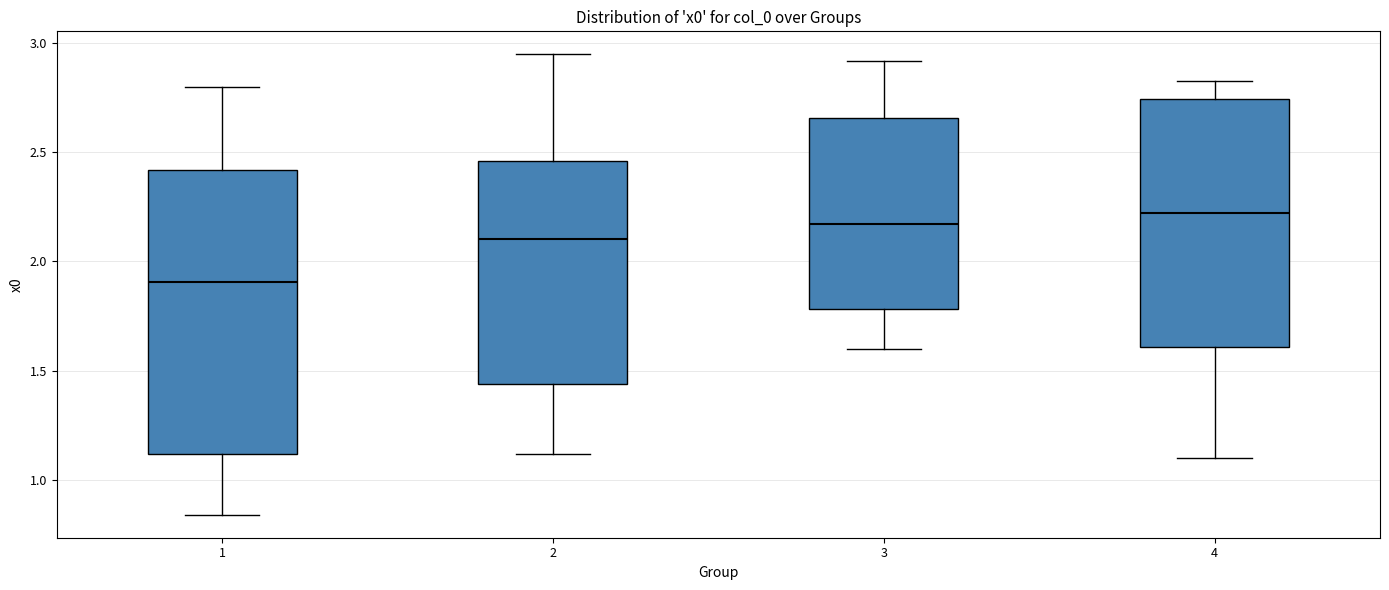

Comparing the boxes themselves (not the whiskers), which one is the tallest?

1